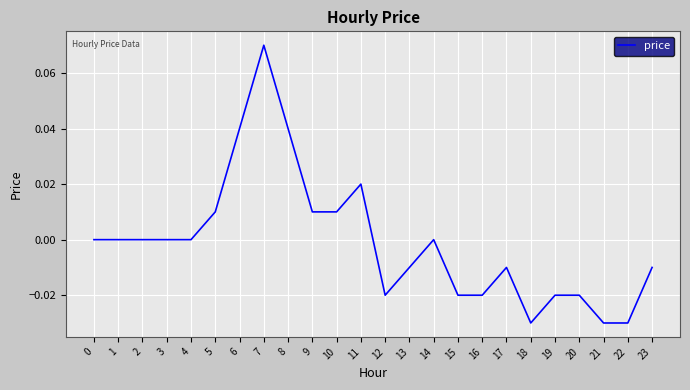

Which category has the highest value across all series?

7